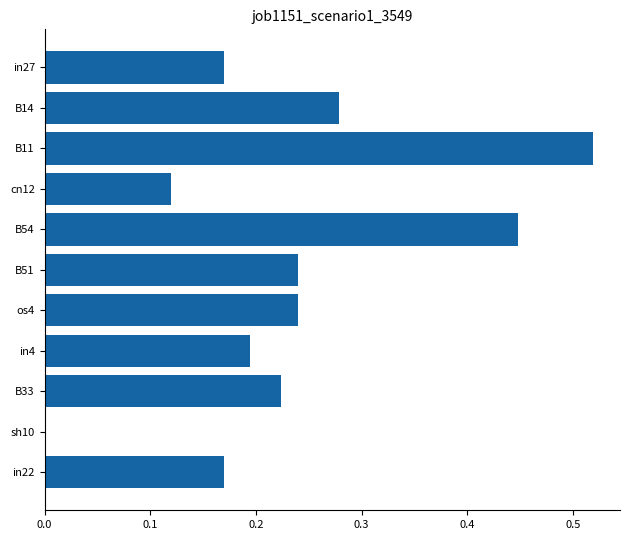

At which category does the chart reach its peak across all series?

B11